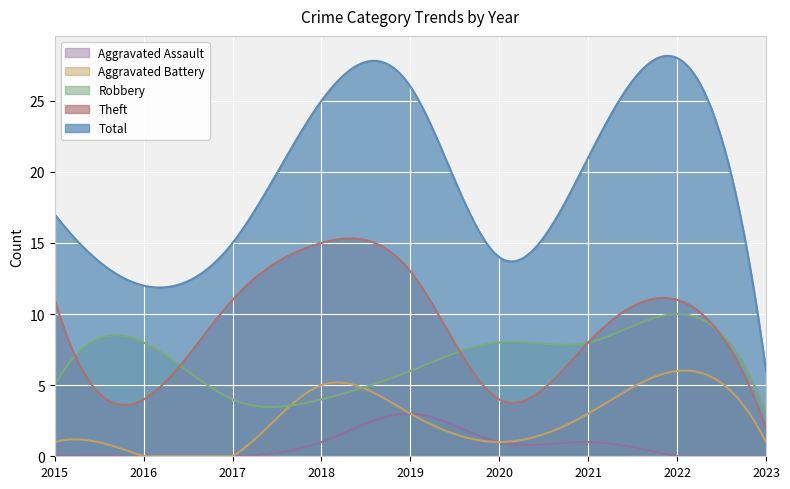

True or false: Robbery has more than 0 interior local peaks.

True